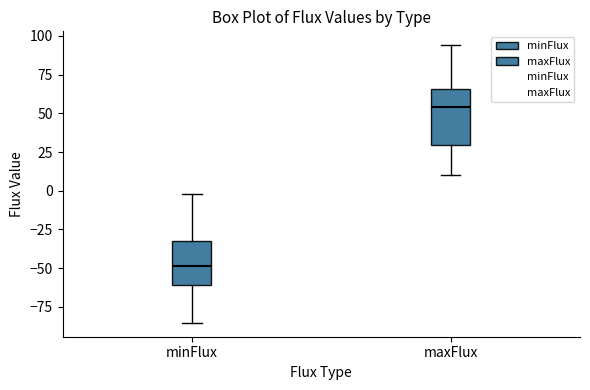

Reading left to right, transcribe this box plot: for each box, give where its median line is, the range the box spans, and where its two whiskers end, as read against the y-axis. The values are not printed on the chart, so give them approximately, as read against the axis.

minFlux: median -50, box -60 to -30, whiskers -85 to 0
maxFlux: median 55, box 30 to 65, whiskers 10 to 95